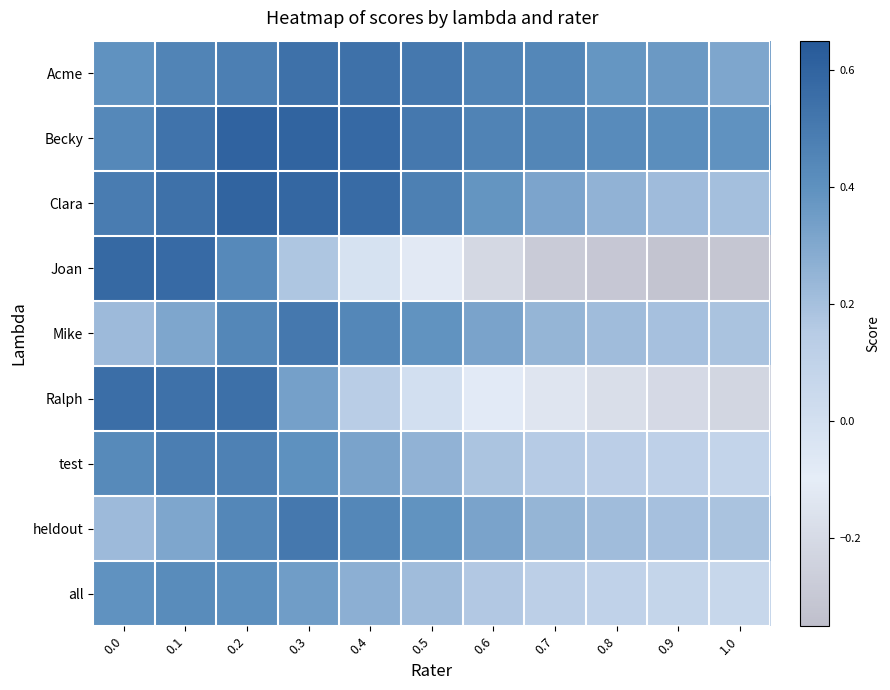

At 0.8, list the series in order from largest to smallest.

Becky, Acme, Clara, Mike, heldout, test, all, Ralph, Joan